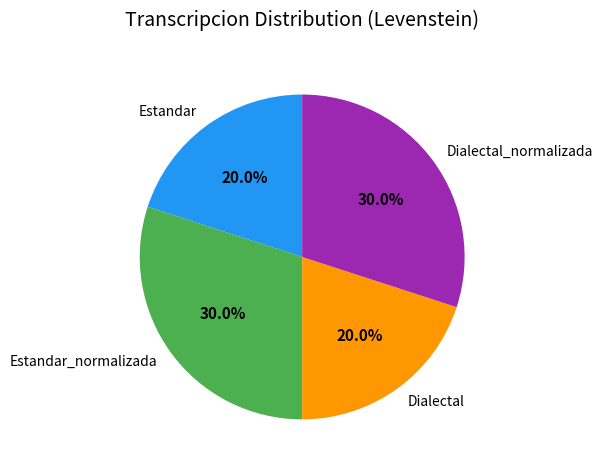

To the nearest percent, what percentage of the pie is Estandar?

20%